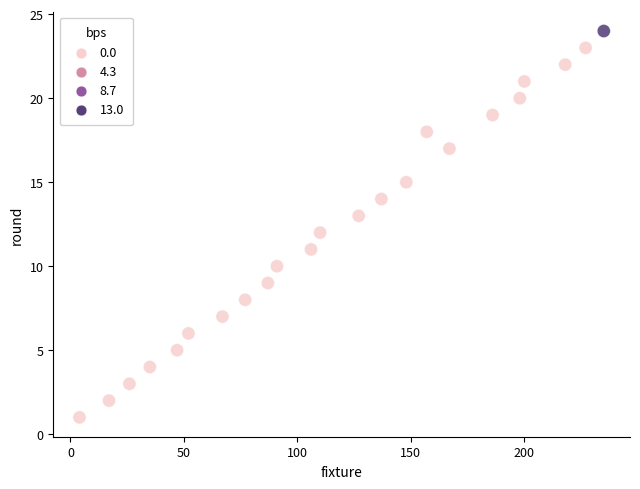

What is the range of Y values (max minus min)?

23